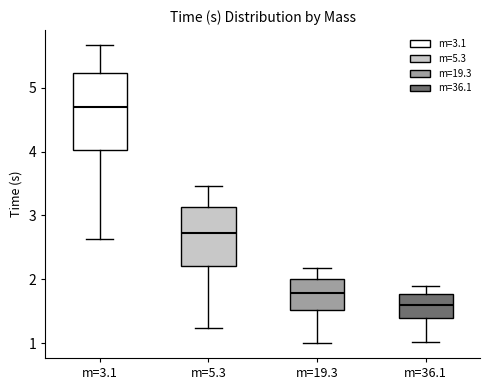

Reading left to right, transcribe this box plot: for each box, give where its median line is, the range the box spans, and where its two whiskers end, as read against the y-axis. The values are not printed on the chart, so give them approximately, as read against the axis.

m=3.1: median 4.7, box 4.0 to 5.2, whiskers 2.6 to 5.7
m=5.3: median 2.7, box 2.2 to 3.1, whiskers 1.2 to 3.5
m=19.3: median 1.8, box 1.5 to 2.0, whiskers 1.0 to 2.2
m=36.1: median 1.6, box 1.4 to 1.8, whiskers 1.0 to 1.9